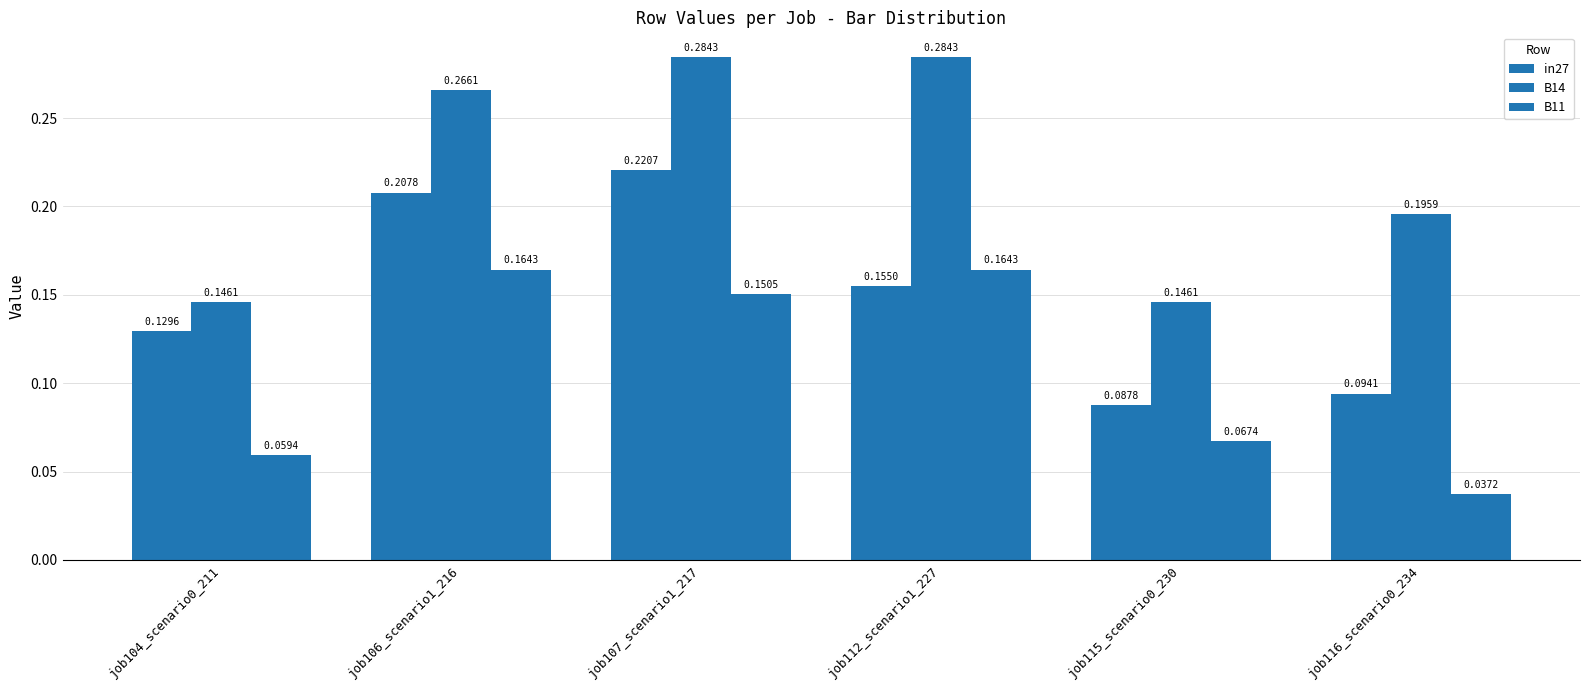

Reading left to right, transcribe all the data shown in this chart.

in27: 0.1	0.2	0.2	0.2	0.1	0.1
B14: 0.1	0.3	0.3	0.3	0.1	0.2
B11: 0.1	0.2	0.2	0.2	0.1	0.0